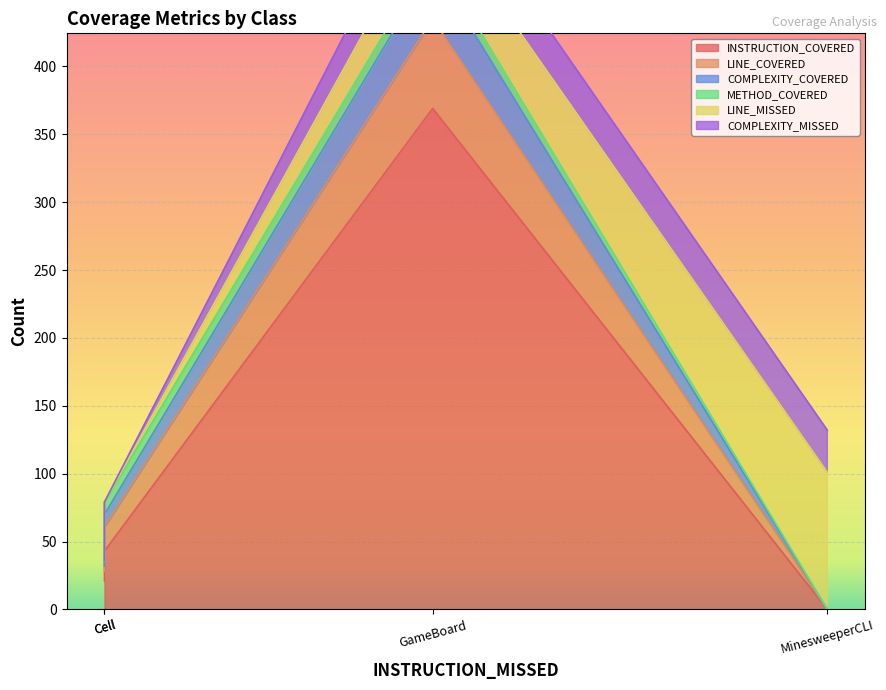

What is the greatest value displayed?

369